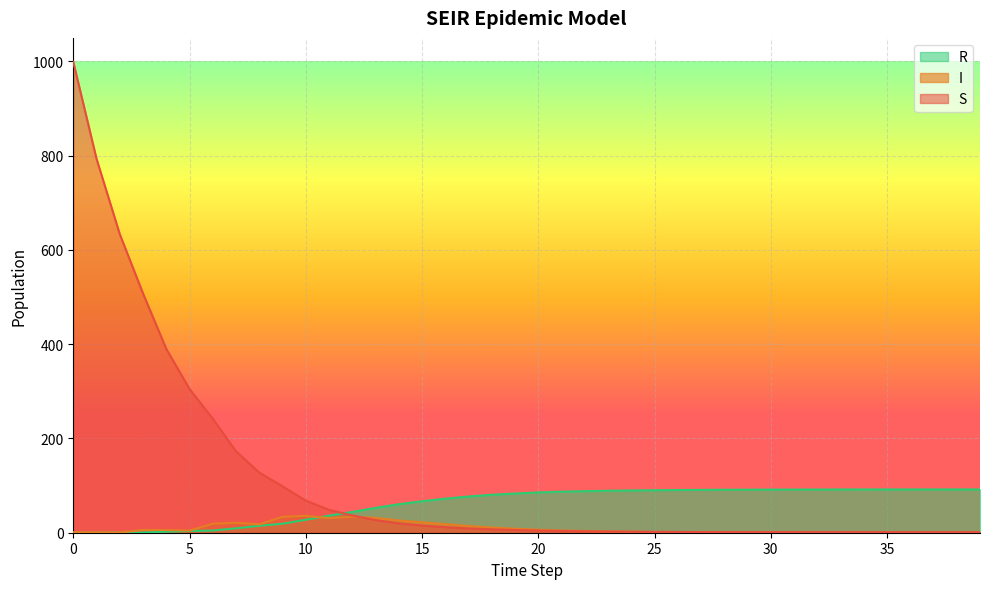

At which label is S closest to 500?

3